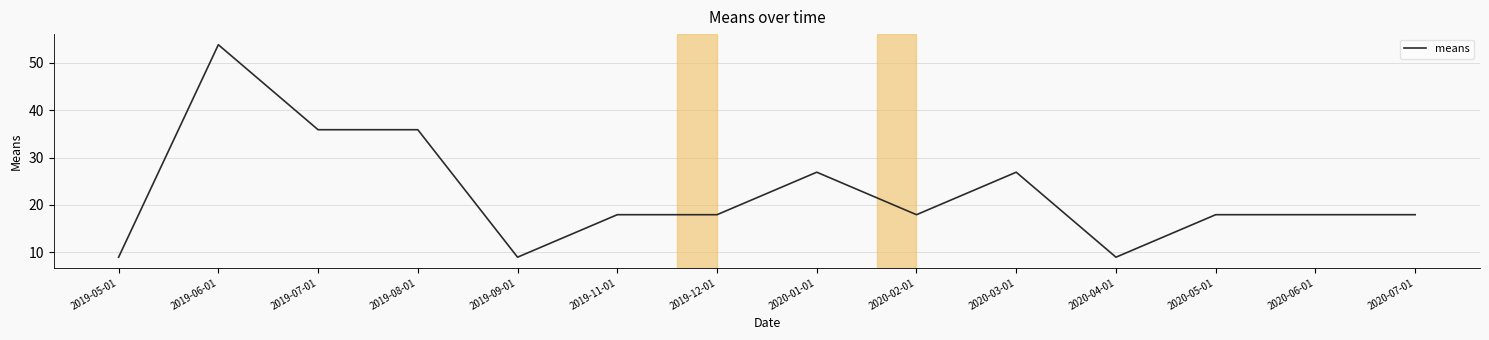

The value at 2019-06-01 is 53.8. True or false?

True